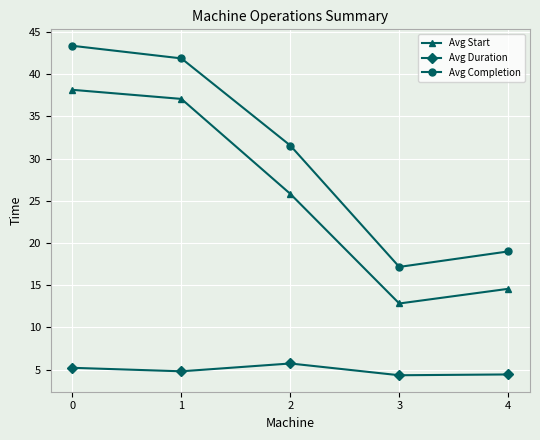

Rank the series by their maximum value, from highest to lowest.

Avg Completion, Avg Start, Avg Duration